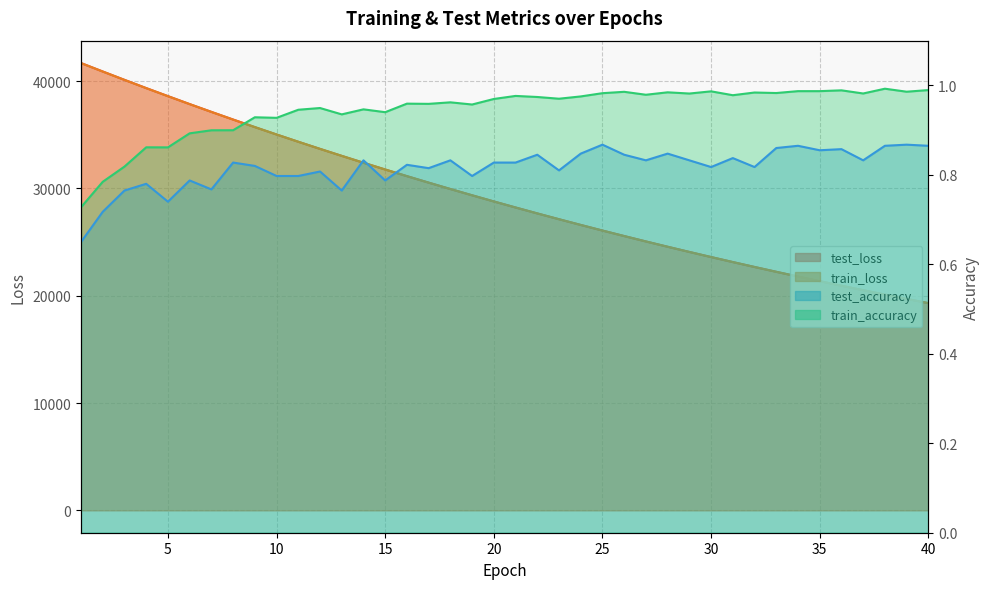

What is the value of the test_loss point at the 7th from the left?

37137.6